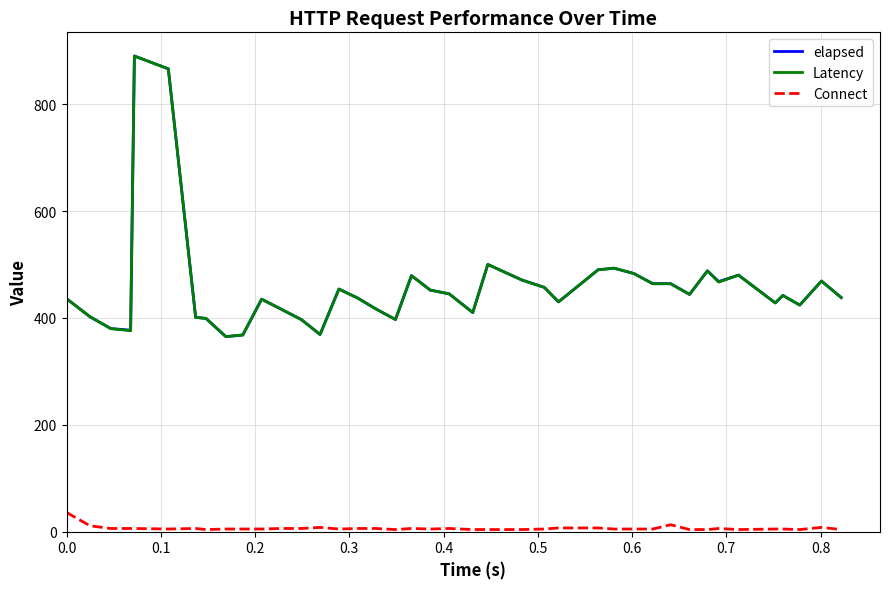

True or false: Connect and Latency cross at least once.

False